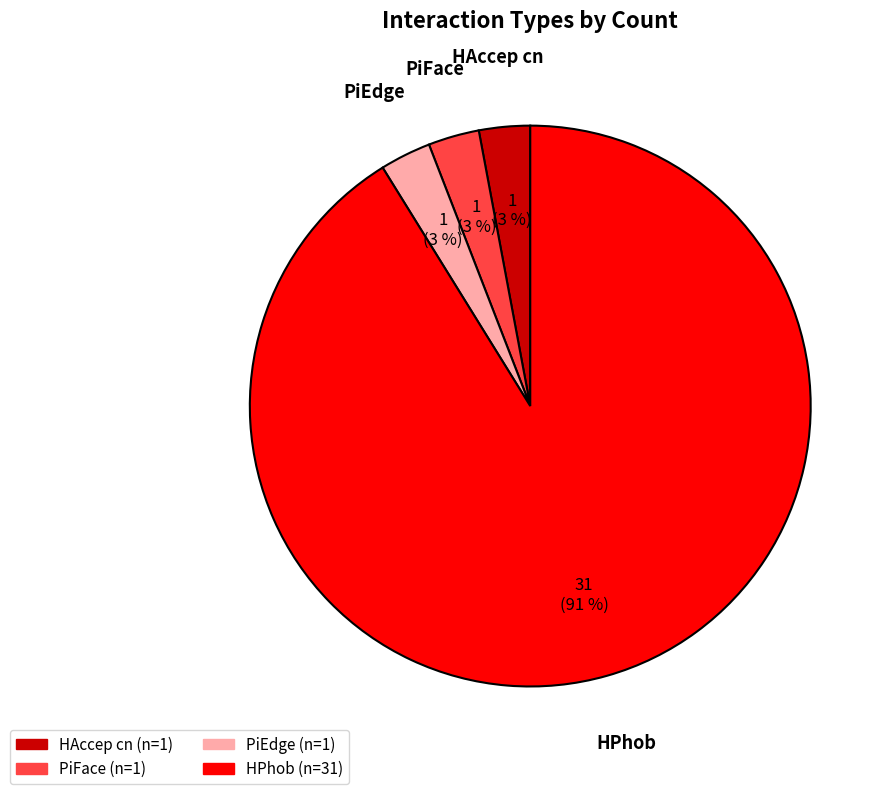

How many segments does this pie chart have?

4